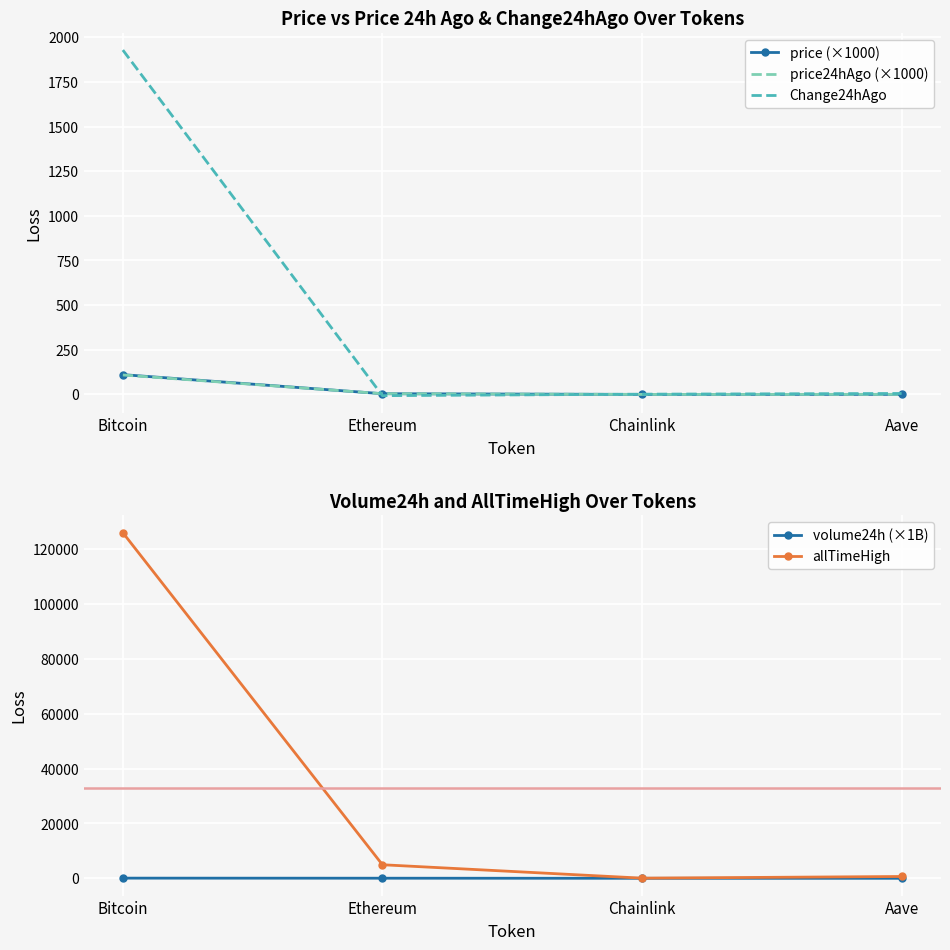

What is the value of the volume24h (×1B) point at the 1st from the left?

61.2